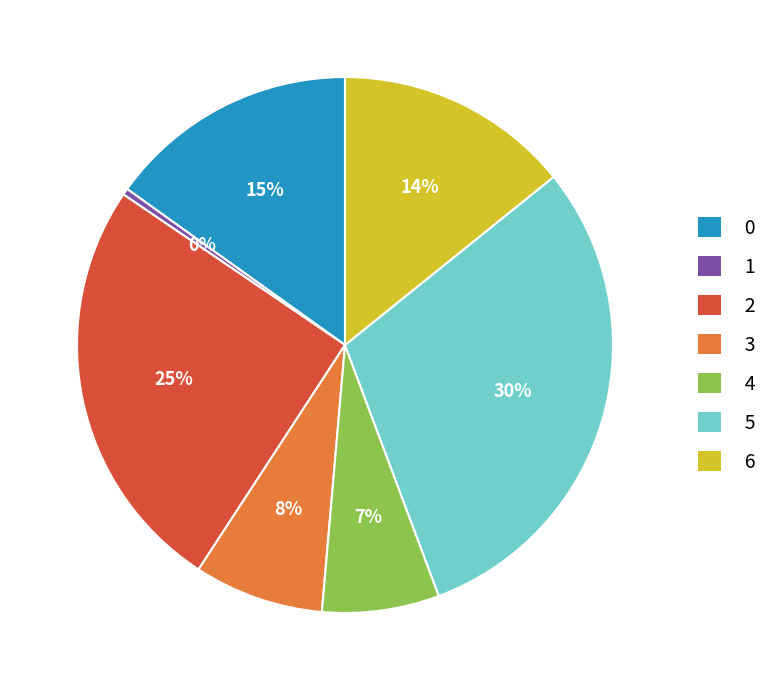

To the nearest percent, what is the average slice percentage?

14%